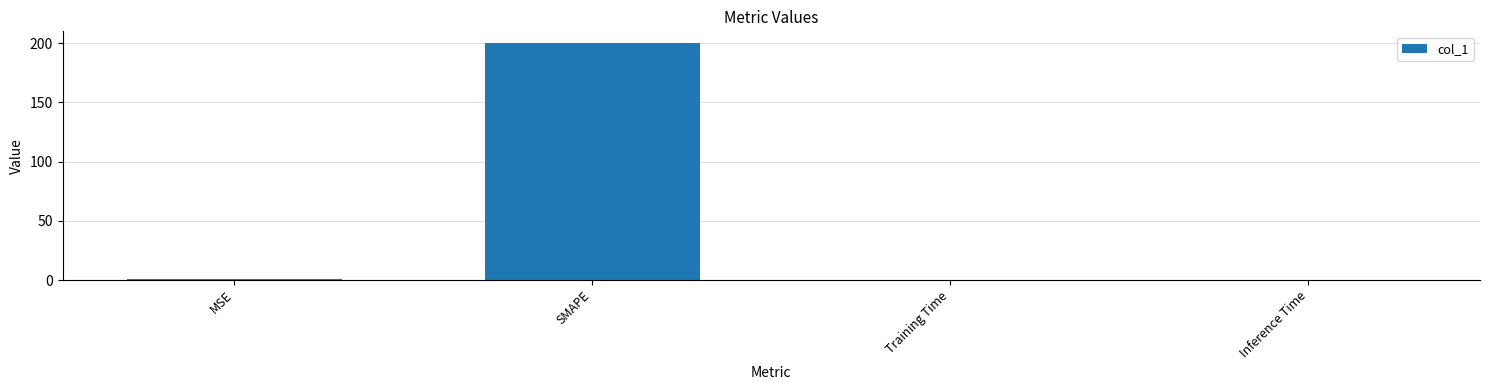

What is the sum of all values?

200.6